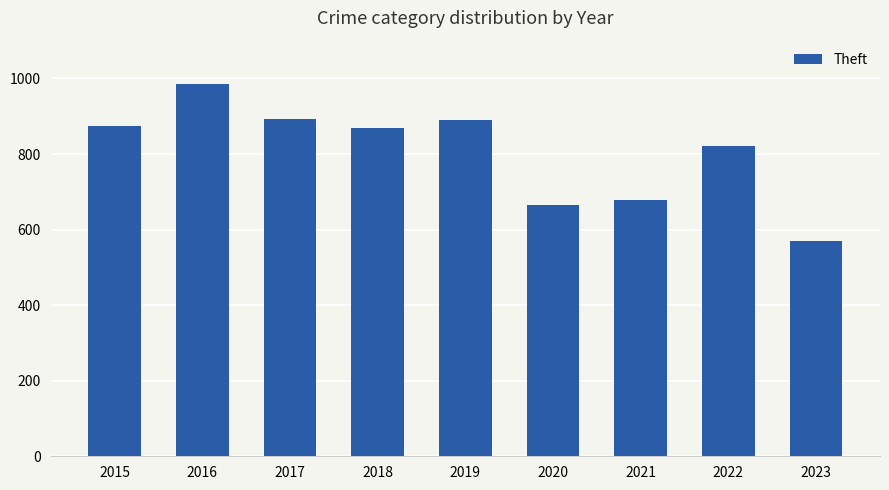

At which category does the chart reach its minimum across all series?

2023